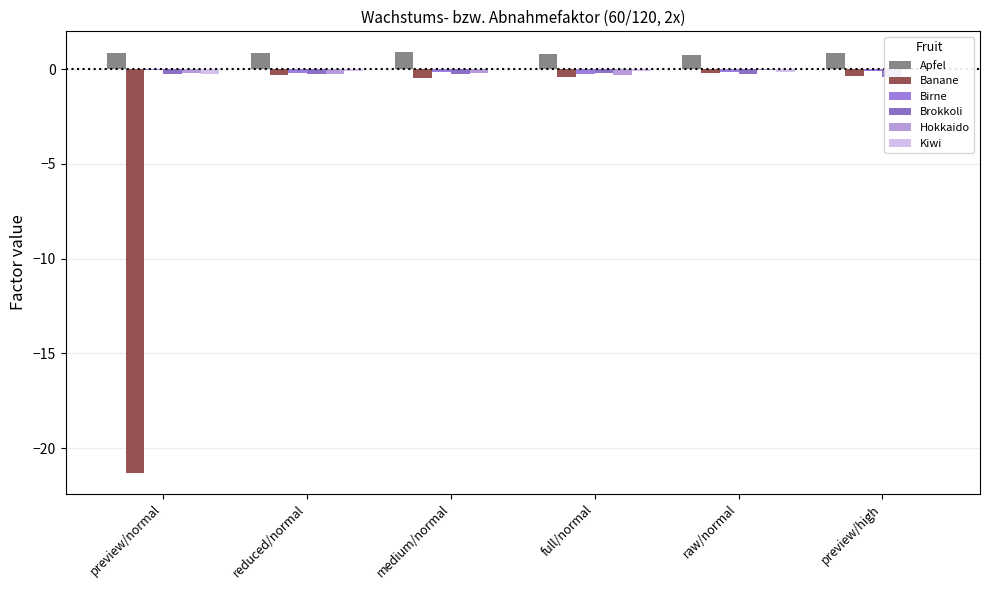

How many groups of bars are there?

6